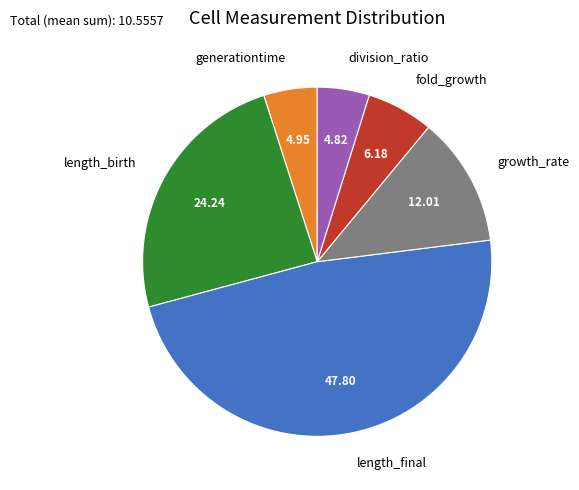

Does growth_rate account for over 50% of the chart?

No